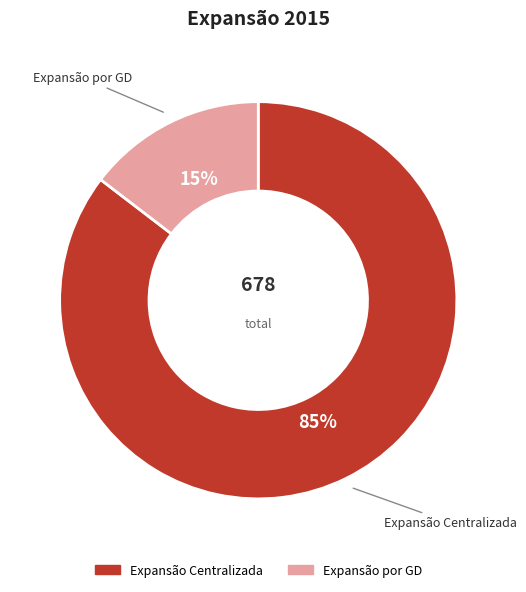

Is there a majority slice in this chart?

Yes